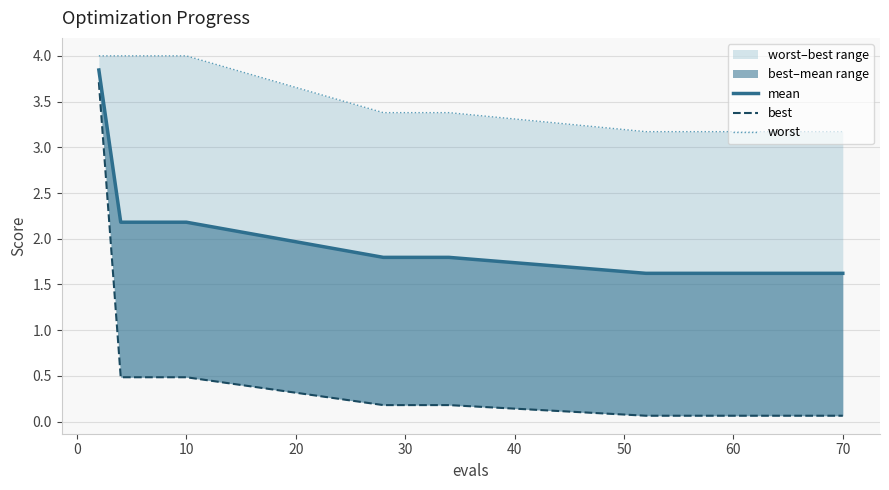

Which series has the widest spread of values?

best